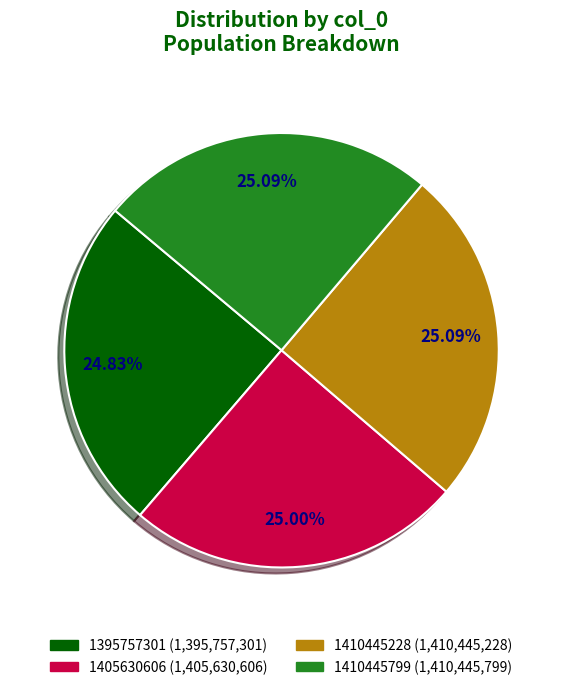

What percentage is the 1410445799 slice, to the nearest percent?

25%